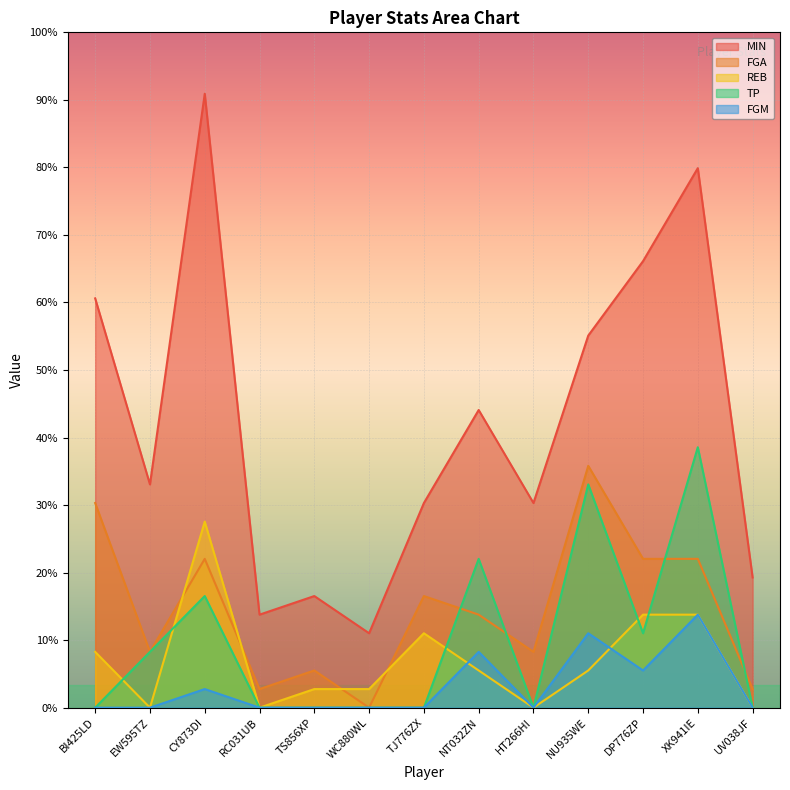

What value does the FGM series have at XK941IE?

5